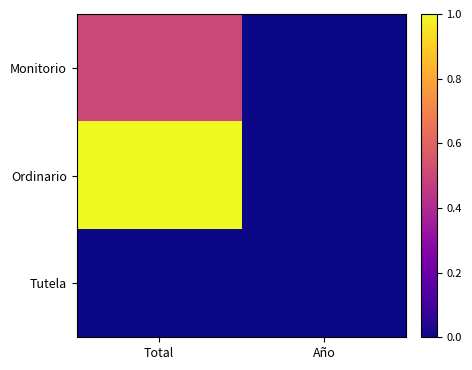

Between Año and Total, which is larger?

Total